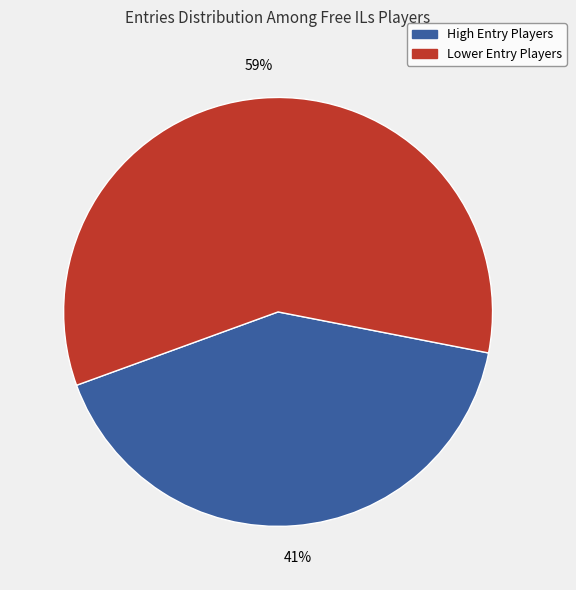

Is there a majority slice in this chart?

Yes